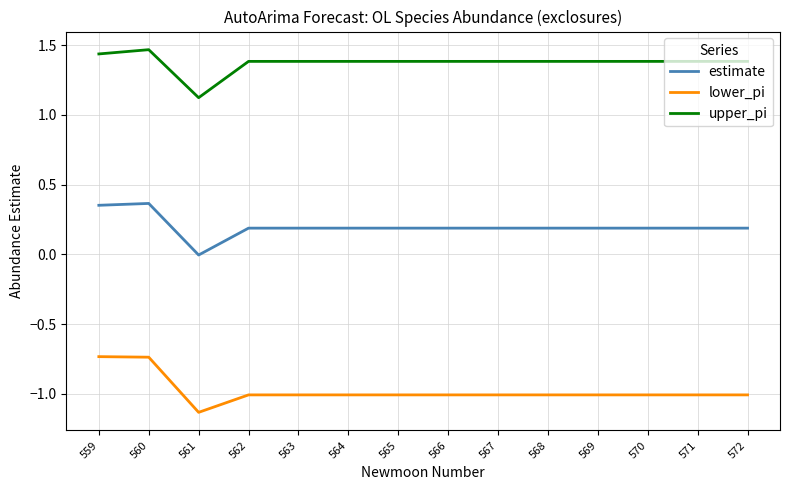

What is the total value across all series at 562?

0.6